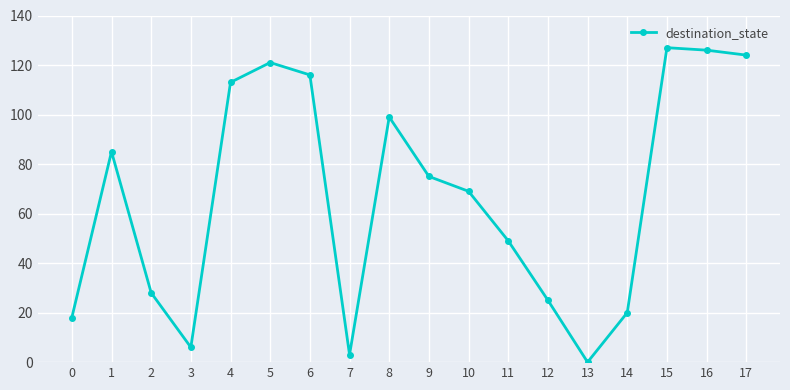

Does the chart have visible grid lines?

Yes